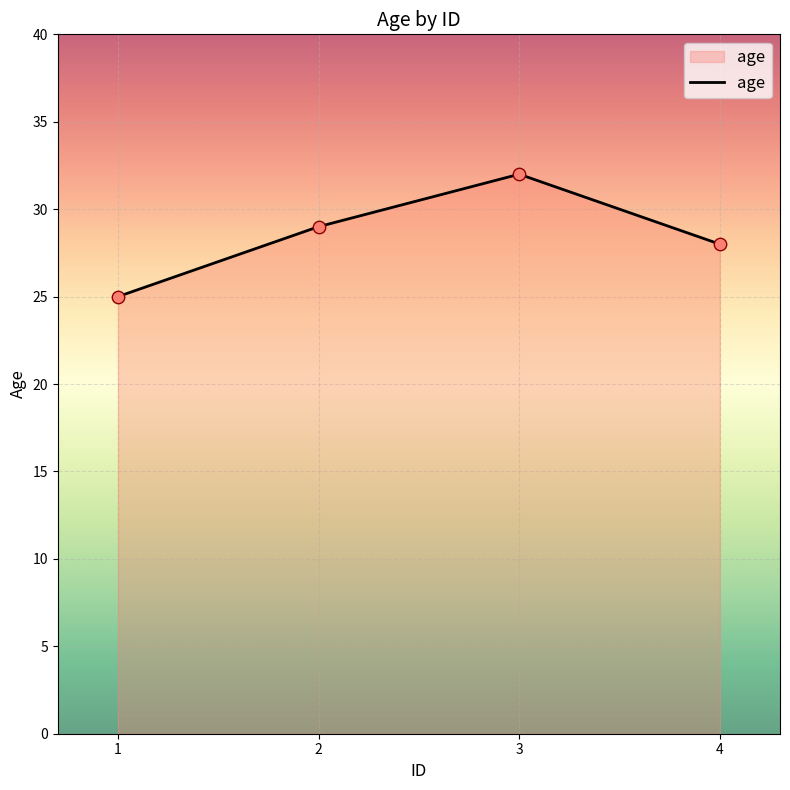

What is the ratio of the value at 2 to the value at 4?

1.0